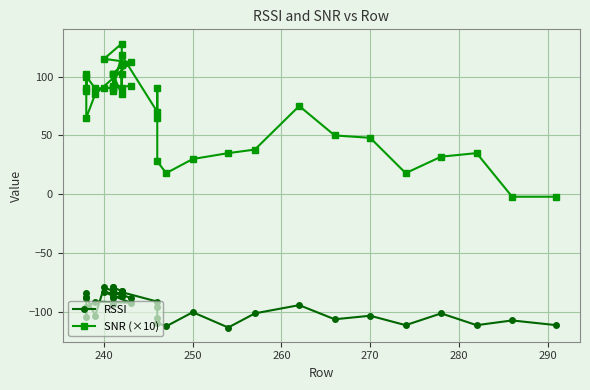

True or false: RSSI and SNR (×10) cross at least once.

False